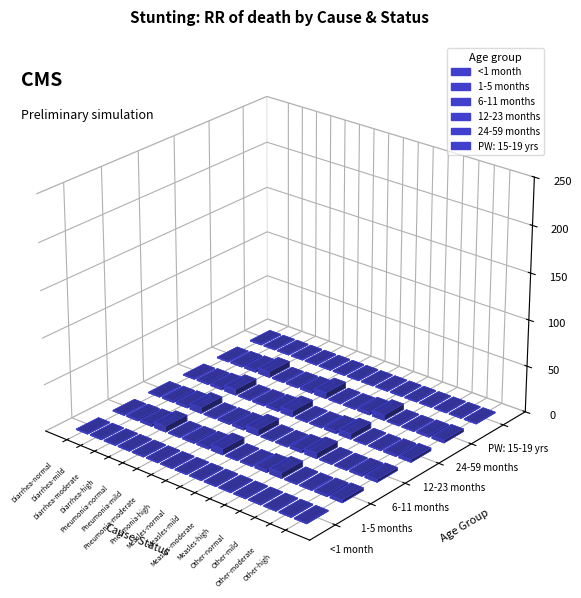

Is it true that 6-11 months equals 2.4 at Diarrhea-moderate?

True